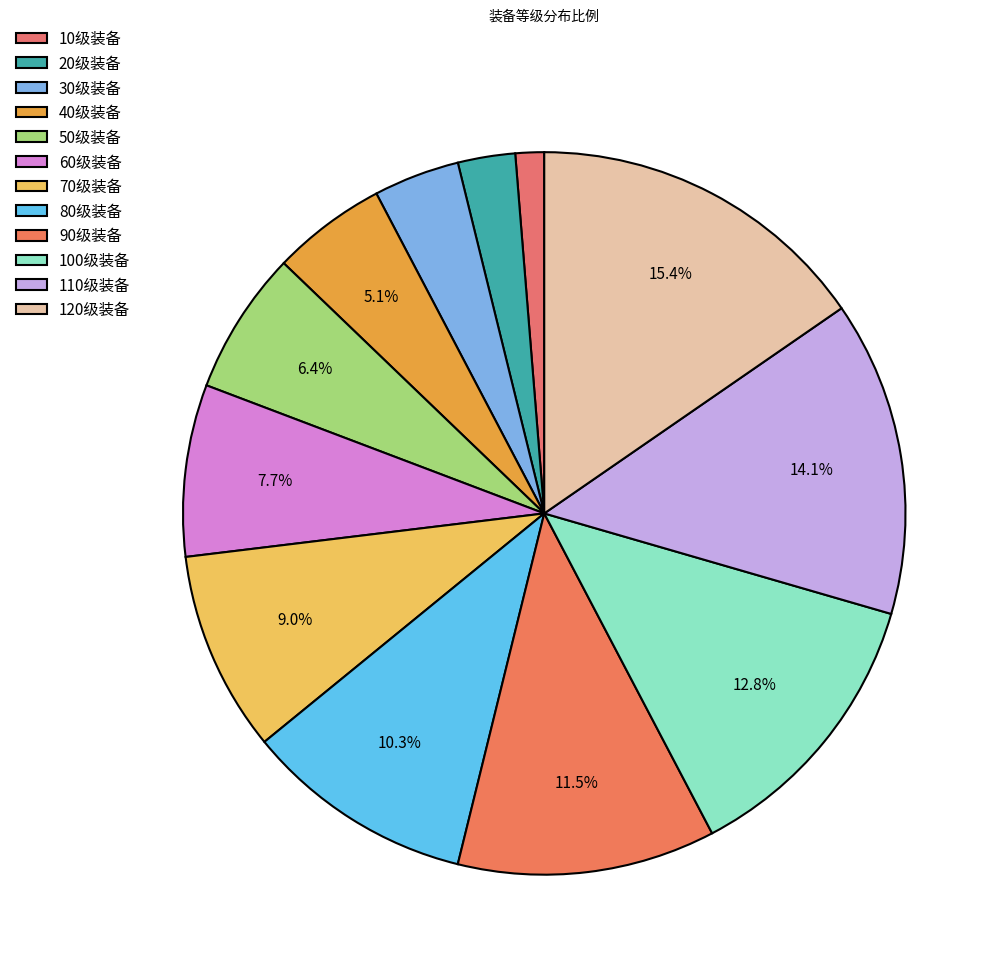

Which category has the smallest portion of the pie?

10级装备